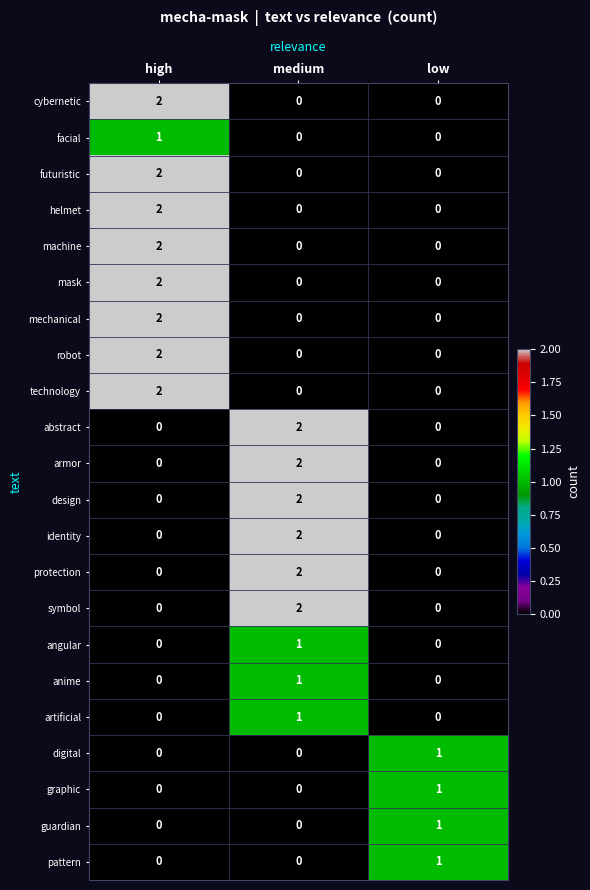

Count the mechanical values in the range 0 to 2.

3